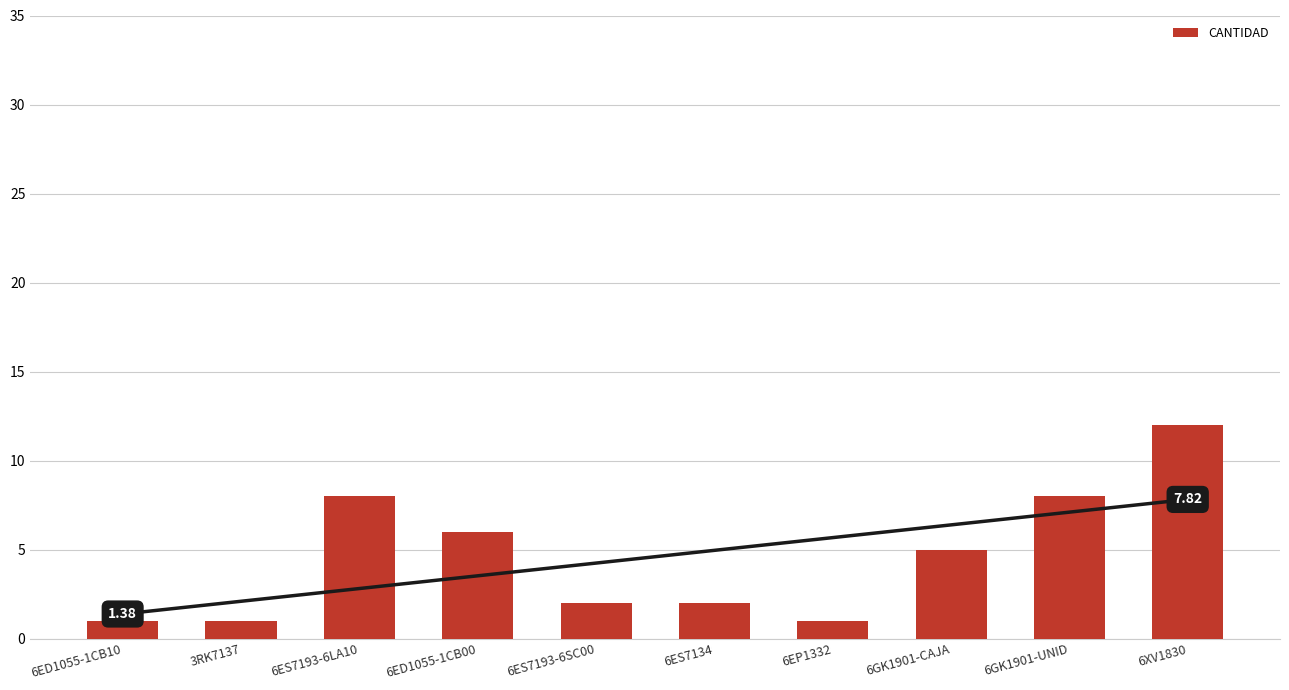

What is the minimum value shown in the chart?

1